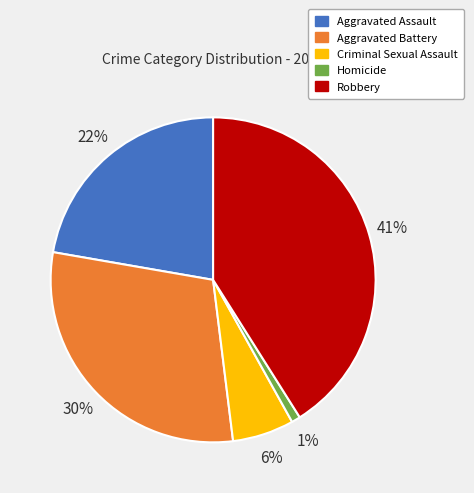

The Robbery slice represents 54% of the pie. True or false?

False